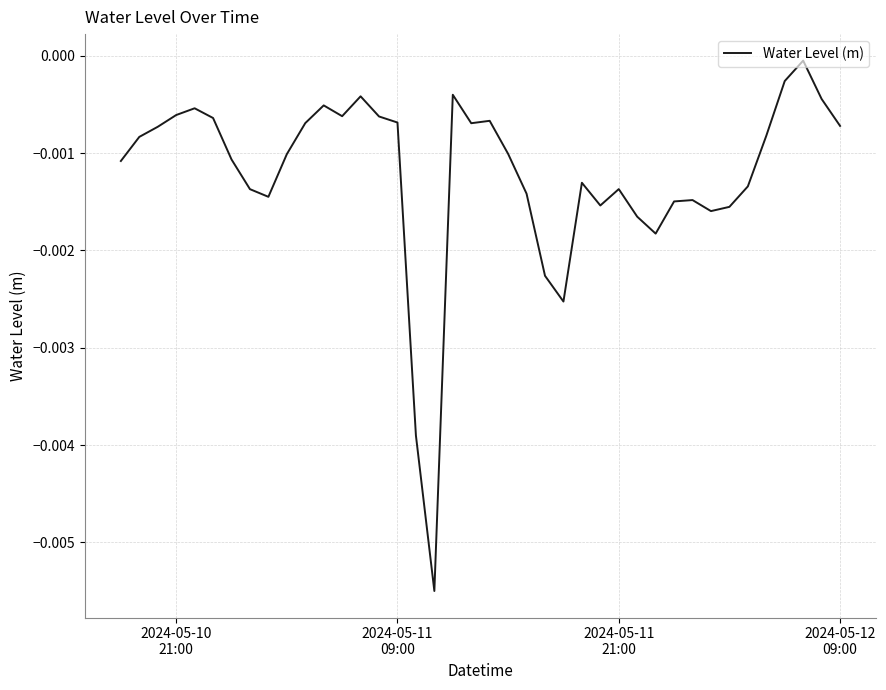

Does the chart display data point markers on the line(s)?

No